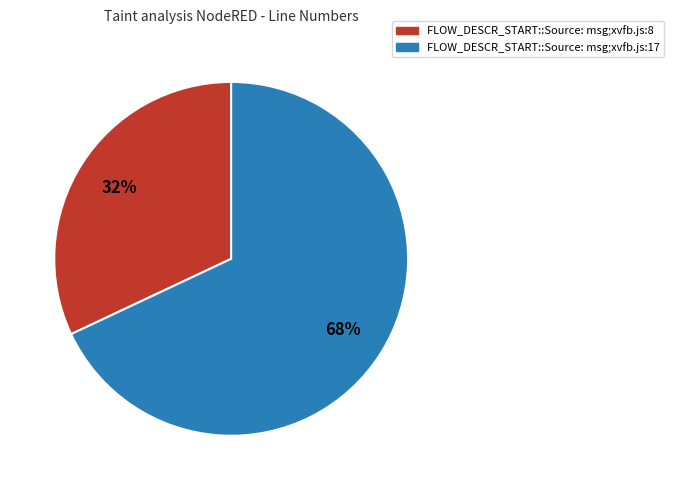

What is the majority slice?

FLOW_DESCR_START::Source: msg;xvfb.js:17